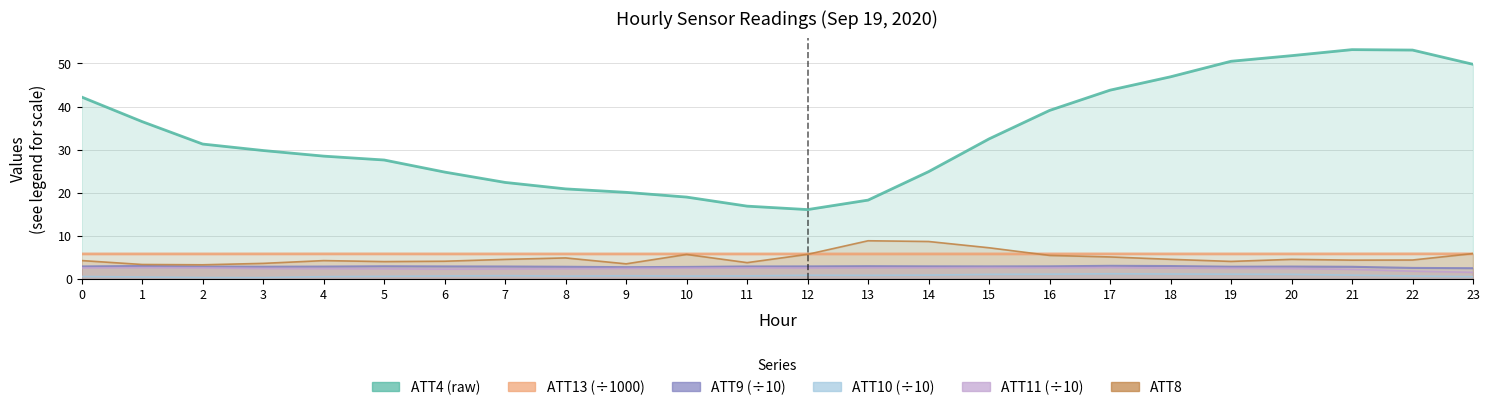

What is the difference between the highest and lowest values at 6?

24.1